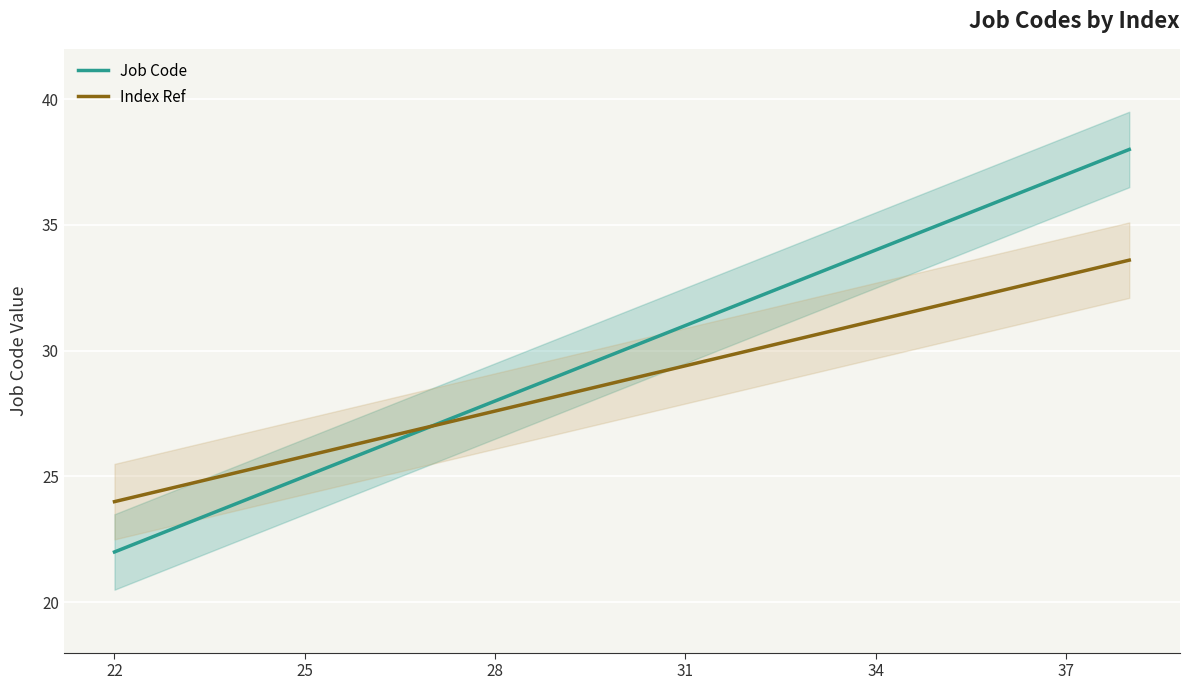

How many data points does each series have?

17